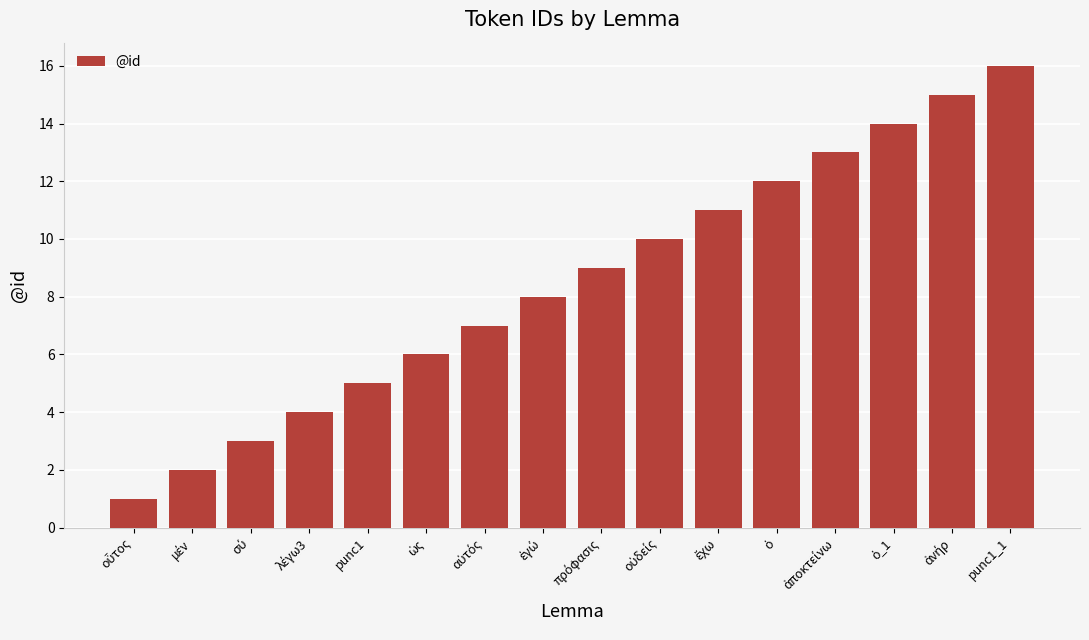

What is the difference between the maximum and second lowest values?

14